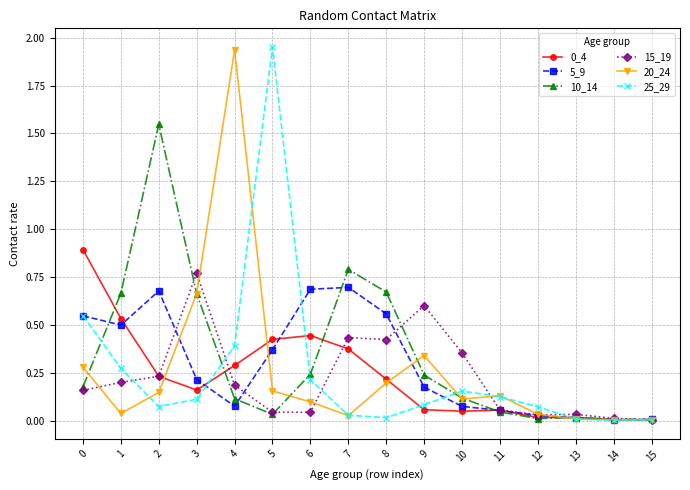

At which label does 20_24 reach its peak?

4